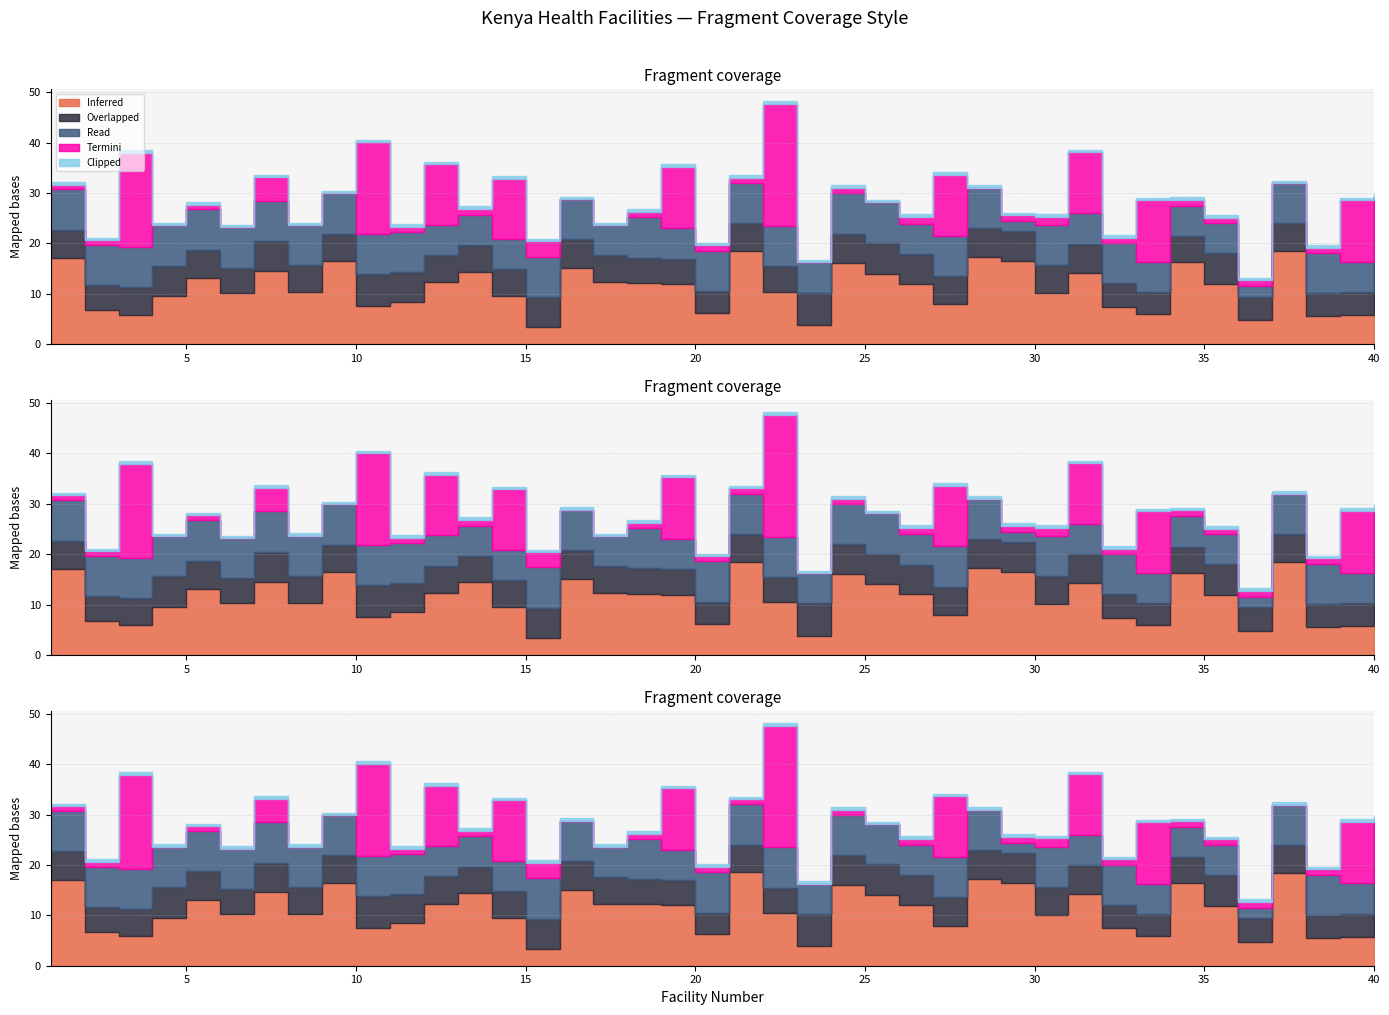

After their last crossing, which series has the higher values: Clipped or Overlapped?

Overlapped